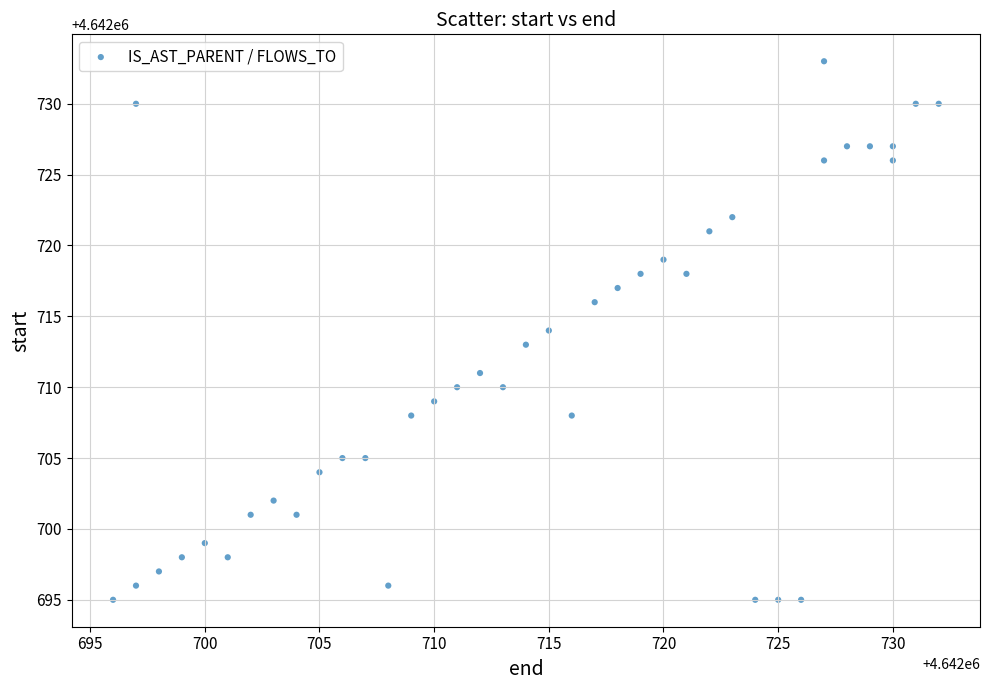

What is the range of X values (max minus min)?

36